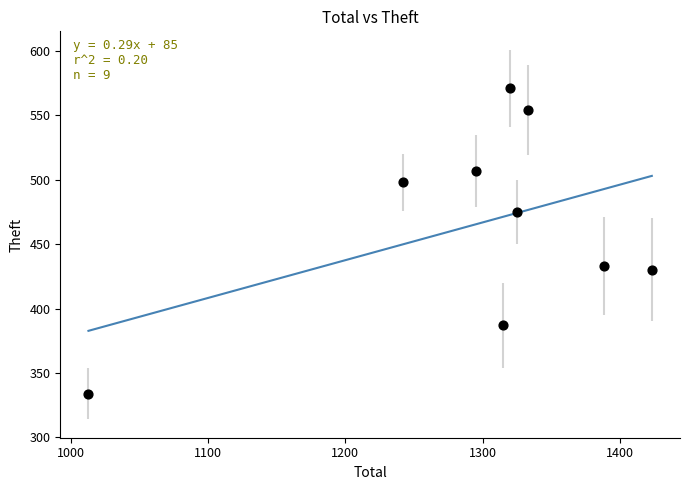

What is the range of Y values (max minus min)?

237